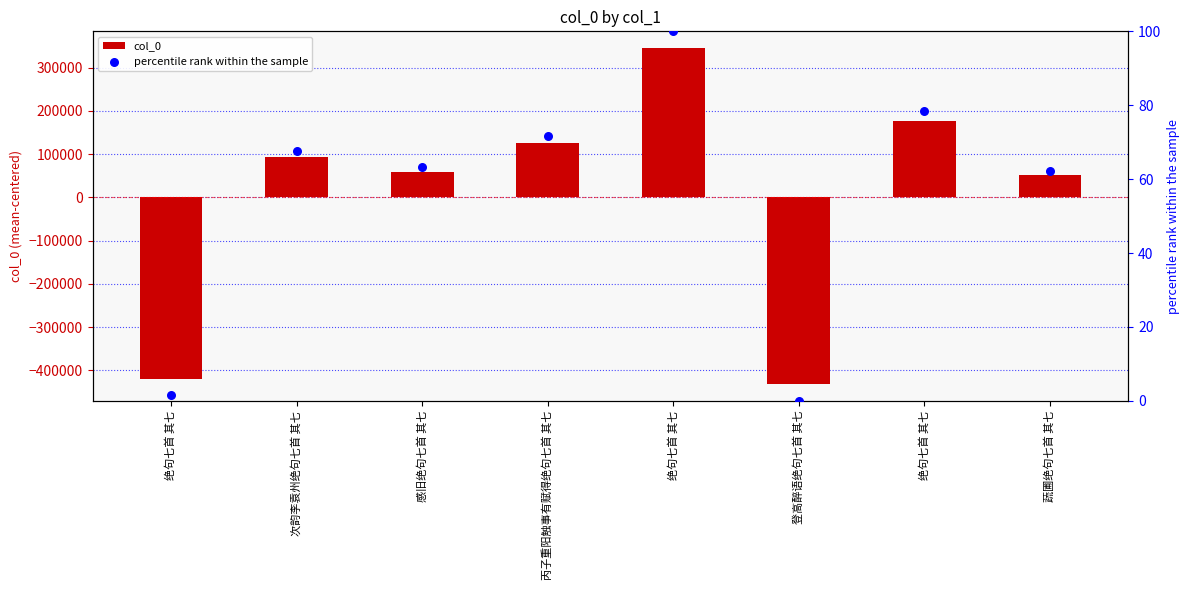

What are all the series names shown in the legend?

col_0, percentile rank within the sample